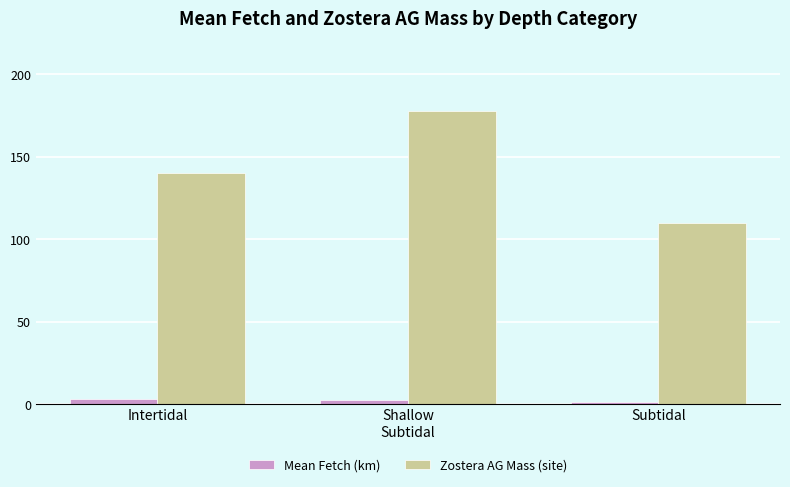

Count the number of categories in the chart.

3